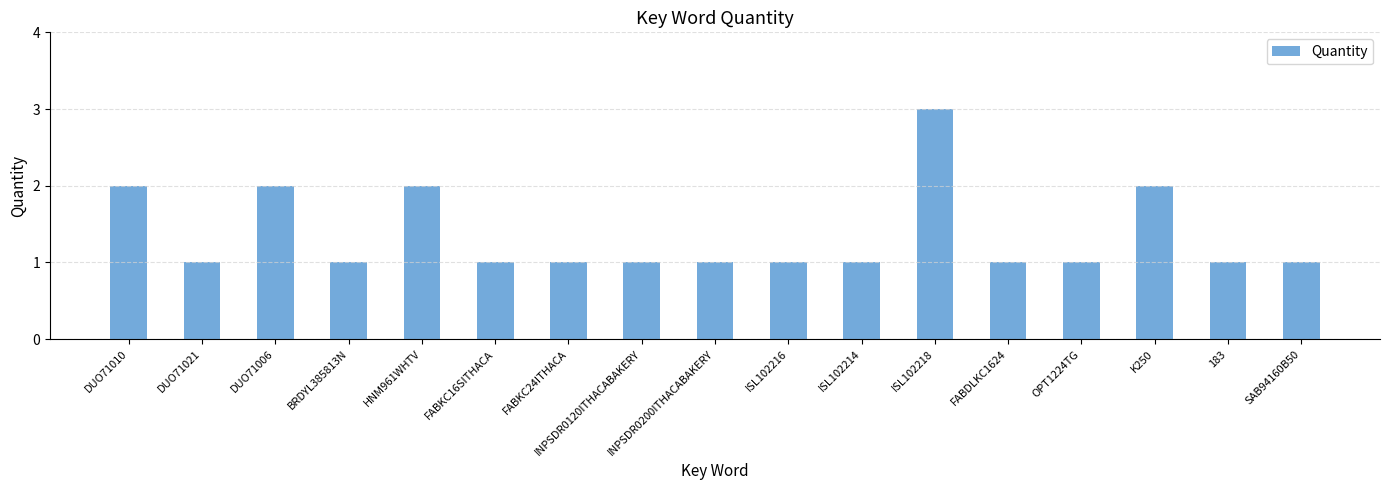

Reading left to right, extract all data points from this chart.

2	1	2	1	2	1	1	1	1	1	1	3	1	1	2	1	1